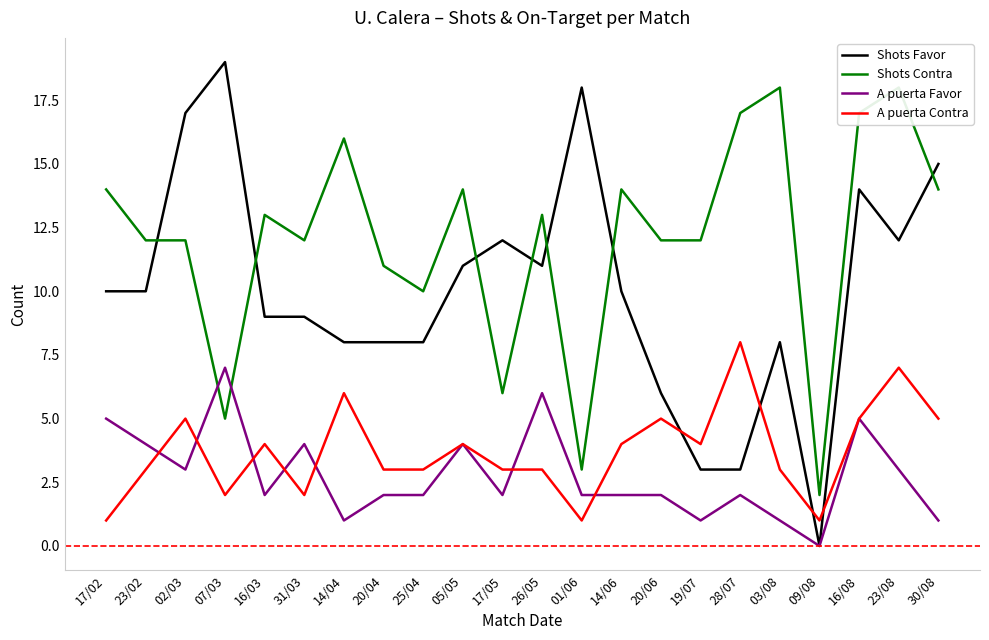

What is the value of the A puerta Contra point at the 6th from the left?

2